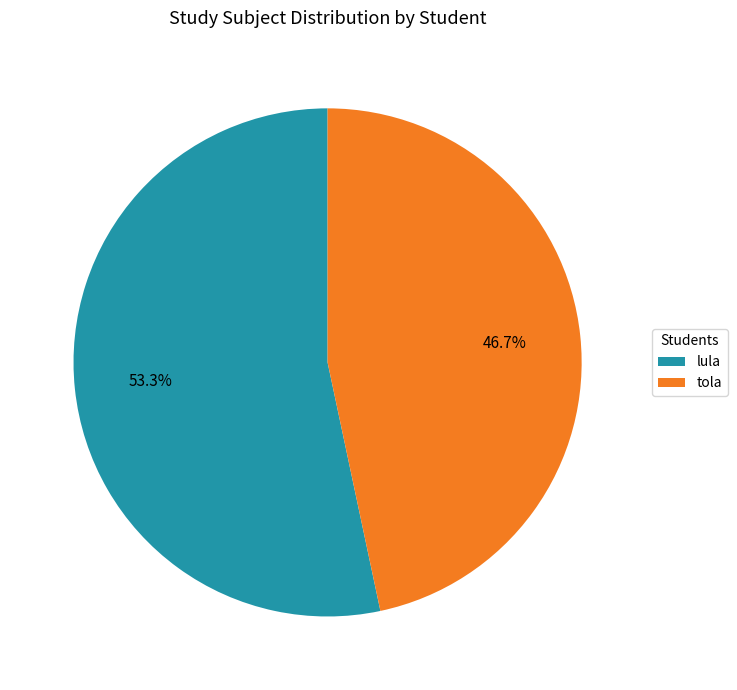

Combined, do tola and lula account for over 50%?

Yes